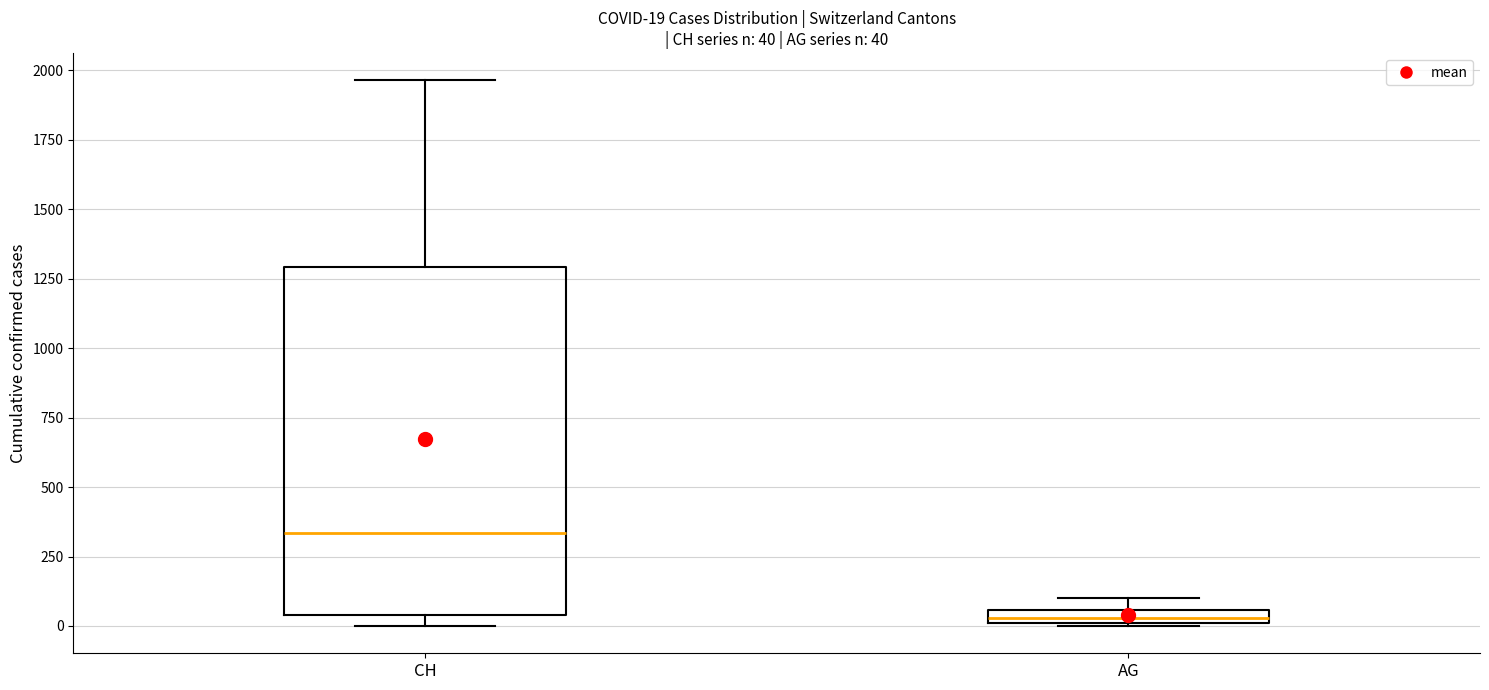

Comparing the boxes themselves (not the whiskers), which one is the tallest?

CH